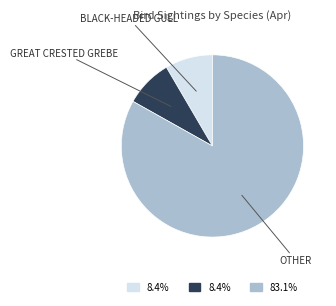

Count the number of slices in the pie.

3